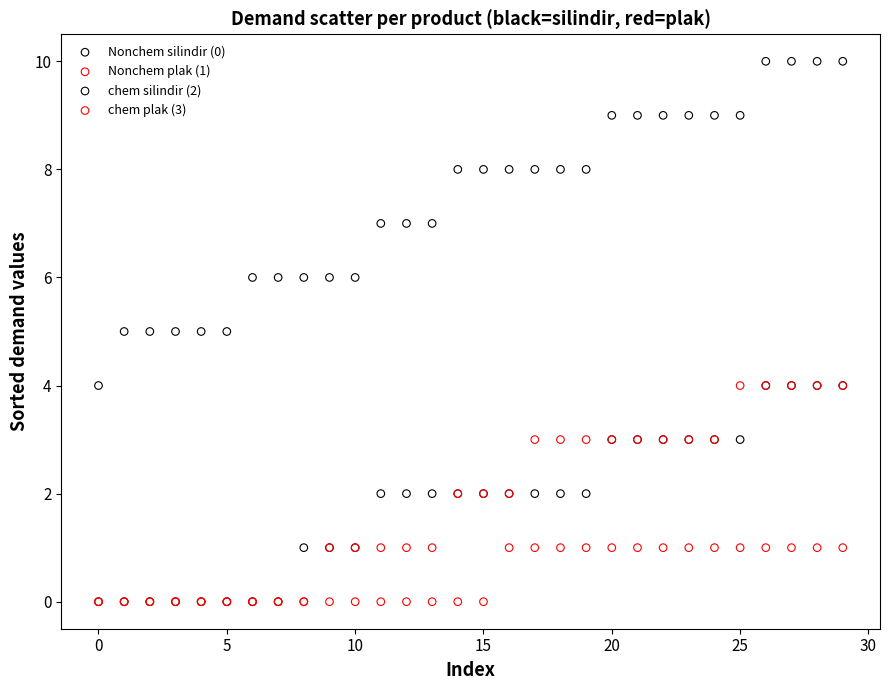

Which series has the largest Y range (max minus min)?

chem silindir (2)